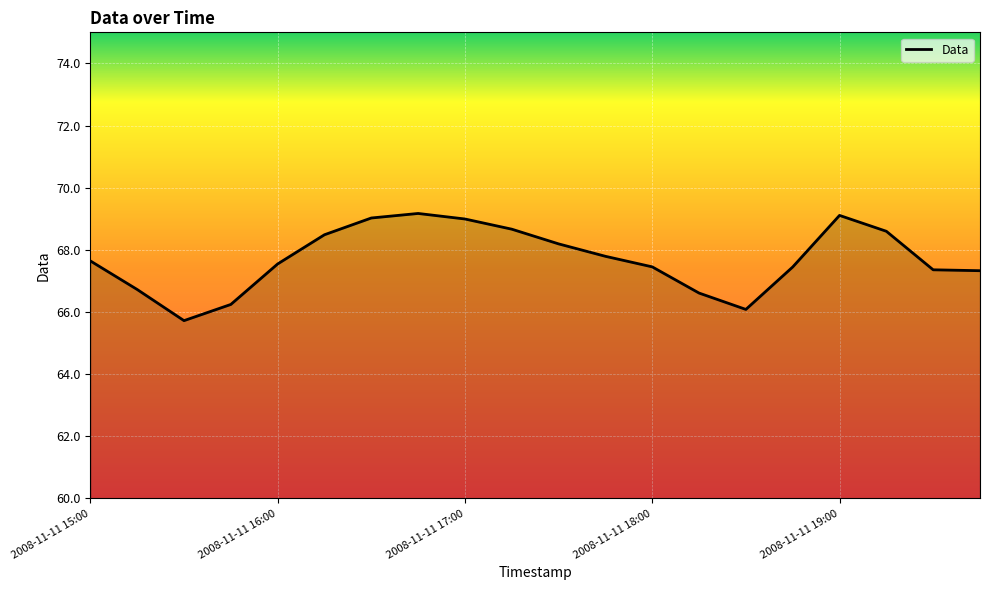

How many distinct data groups are displayed?

1